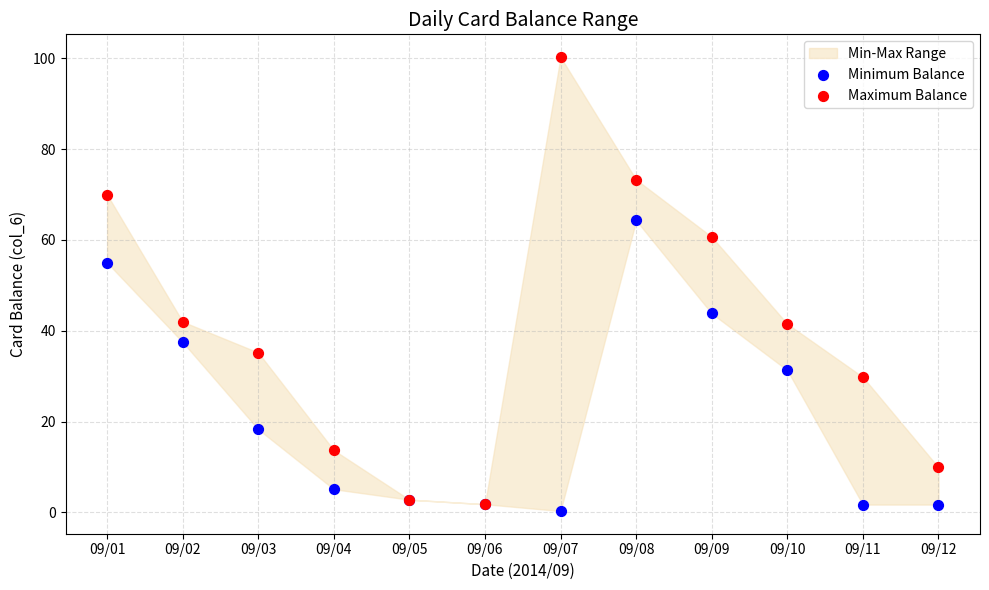

In the Maximum Balance series, what Y value is closest to 51?

42.0